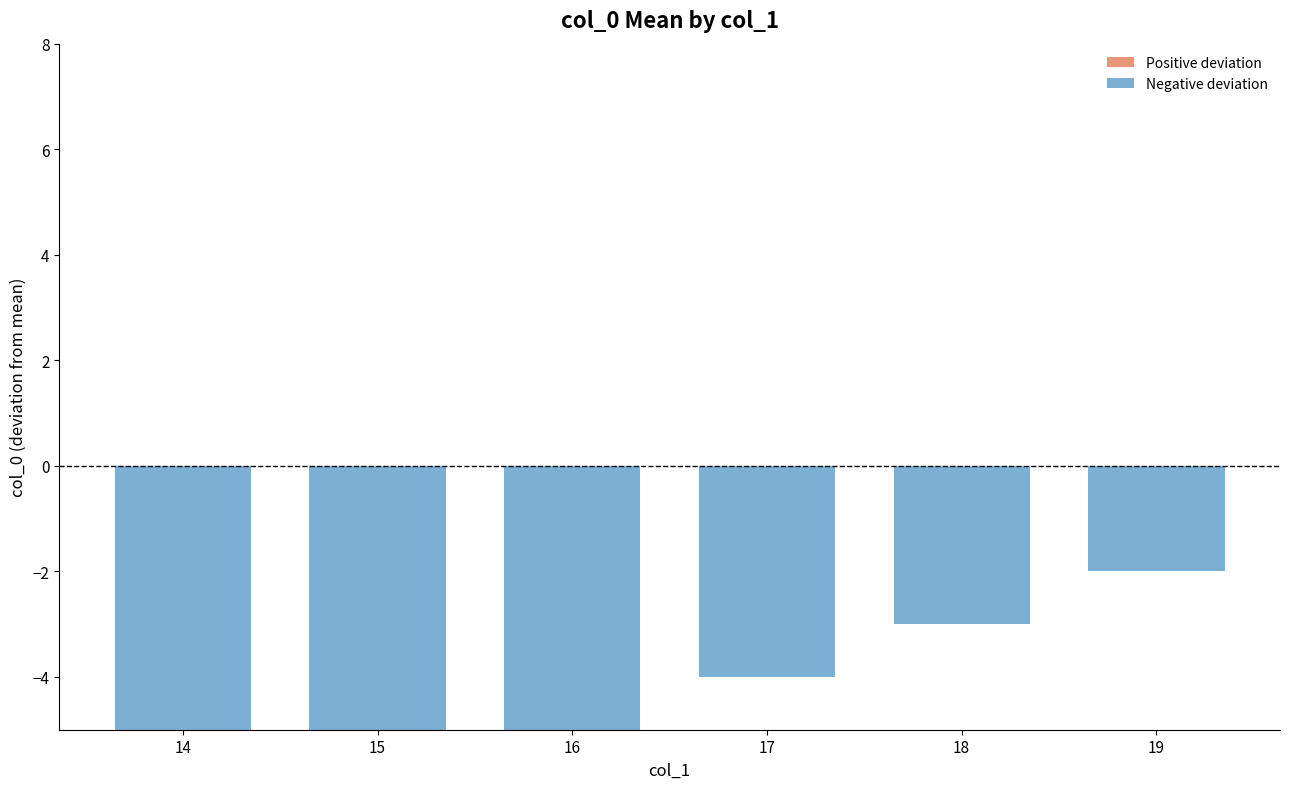

What is the difference between the maximum and second lowest values?

4